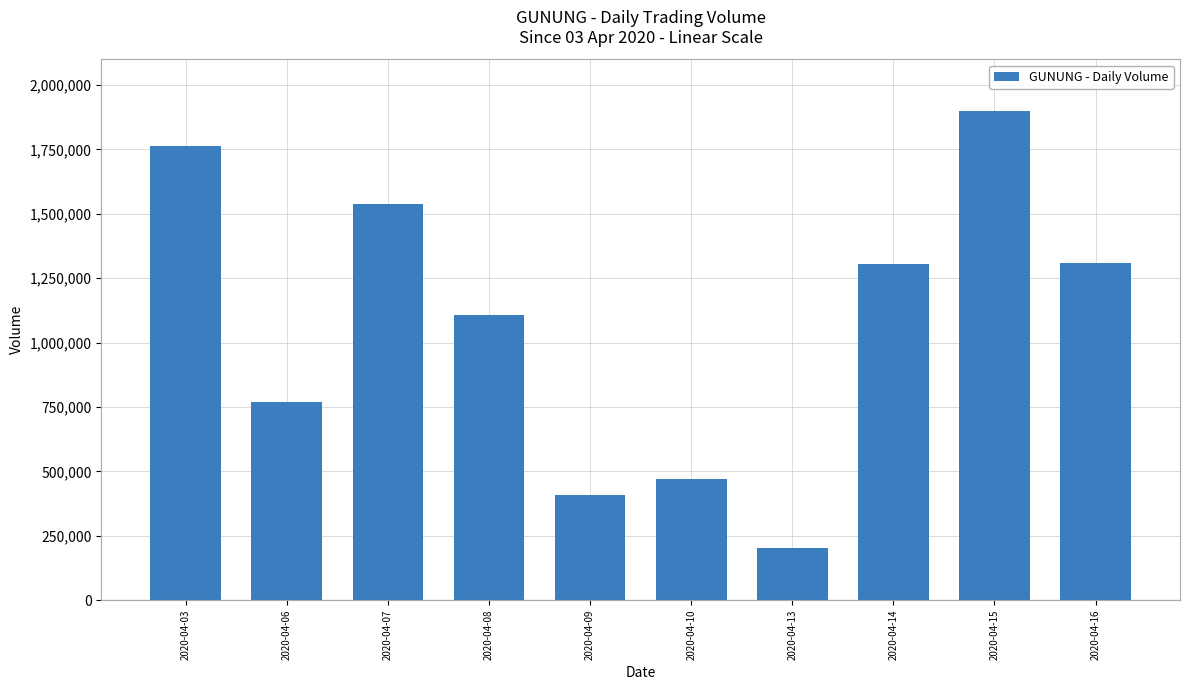

Where does the data first go above 1303700?

2020-04-03